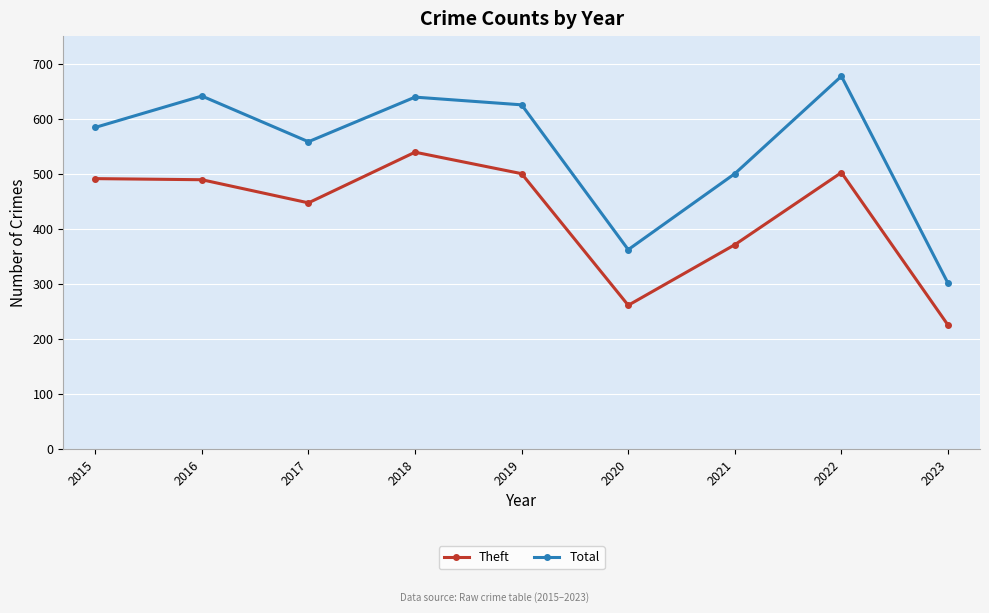

True or false: Total has more than 1 interior local peaks.

True